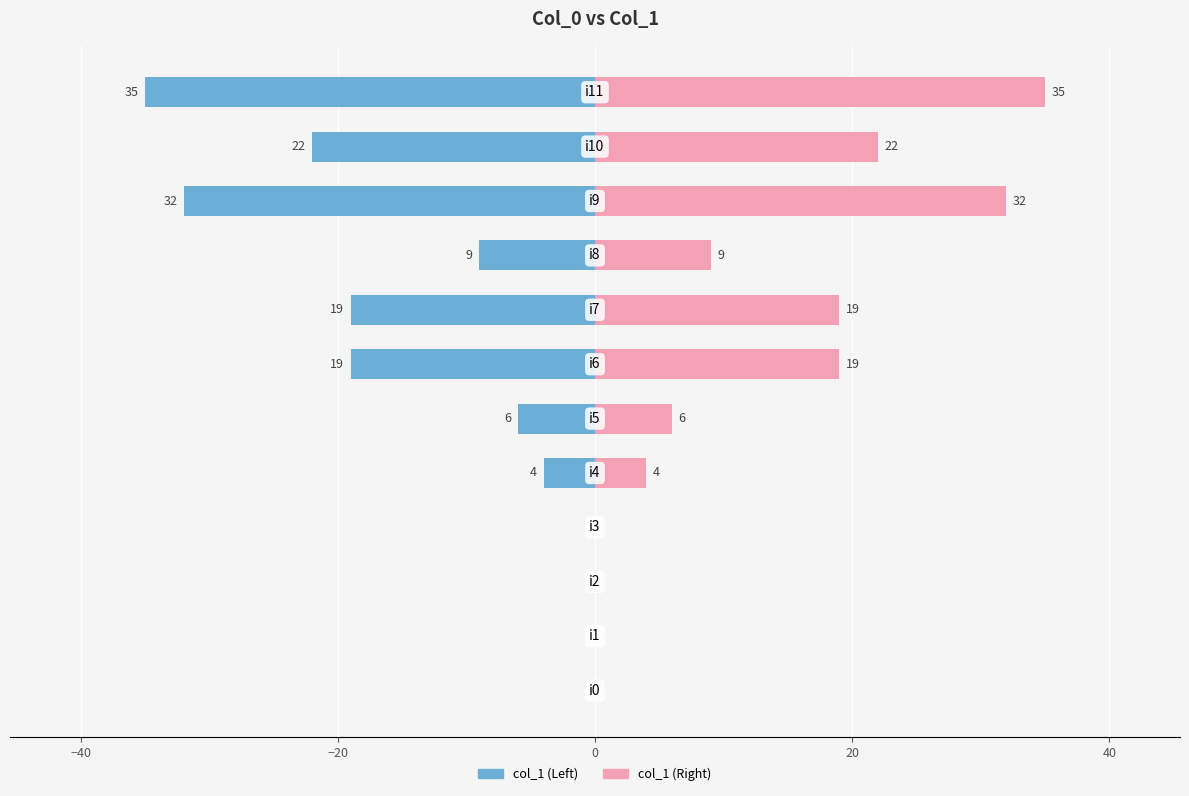

Is it true that col_1 (left) equals -5 at 8?

False